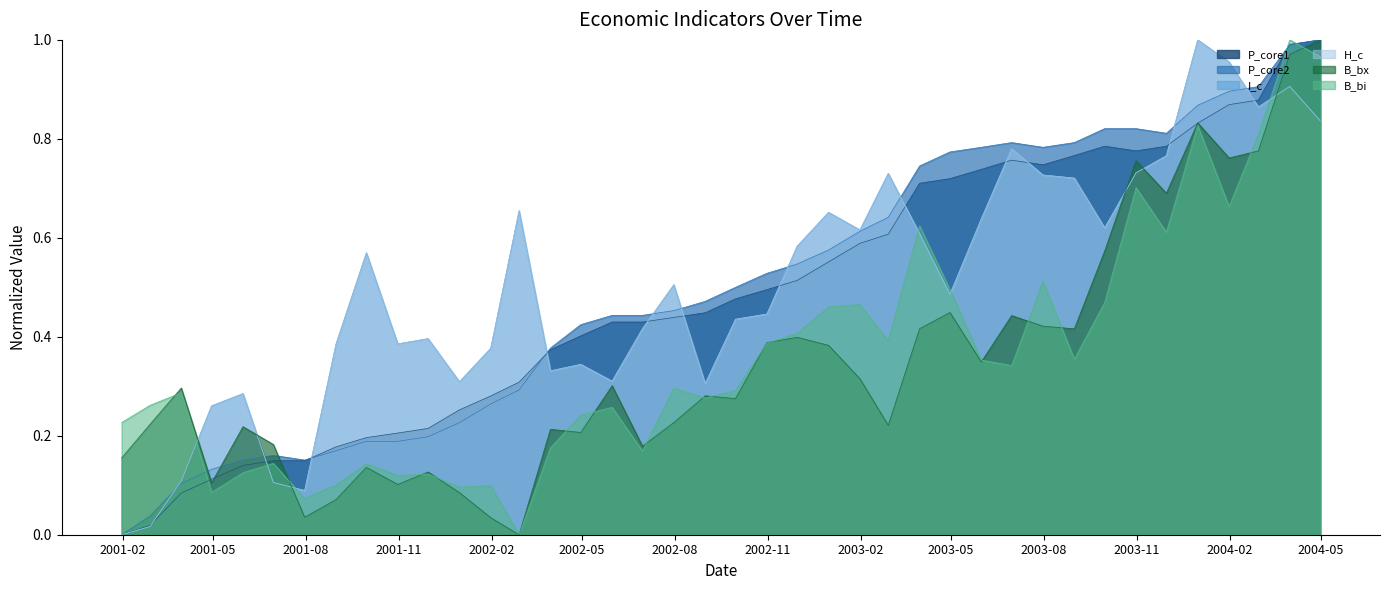

How many interior local peaks does the P_core1 series have?

2